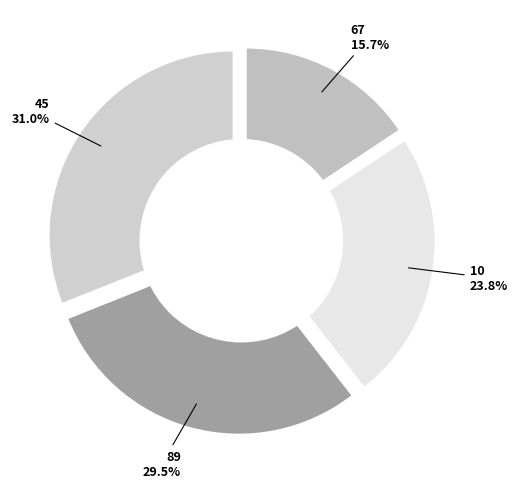

The 45 slice represents 25% of the pie. True or false?

False